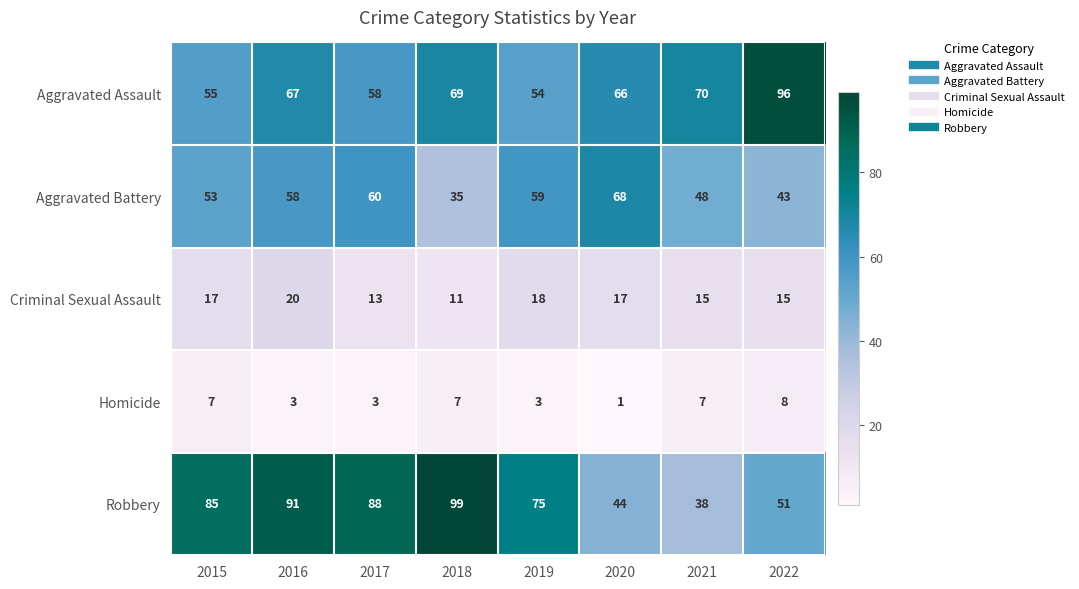

What is the difference between the highest and lowest values at 2017?

85